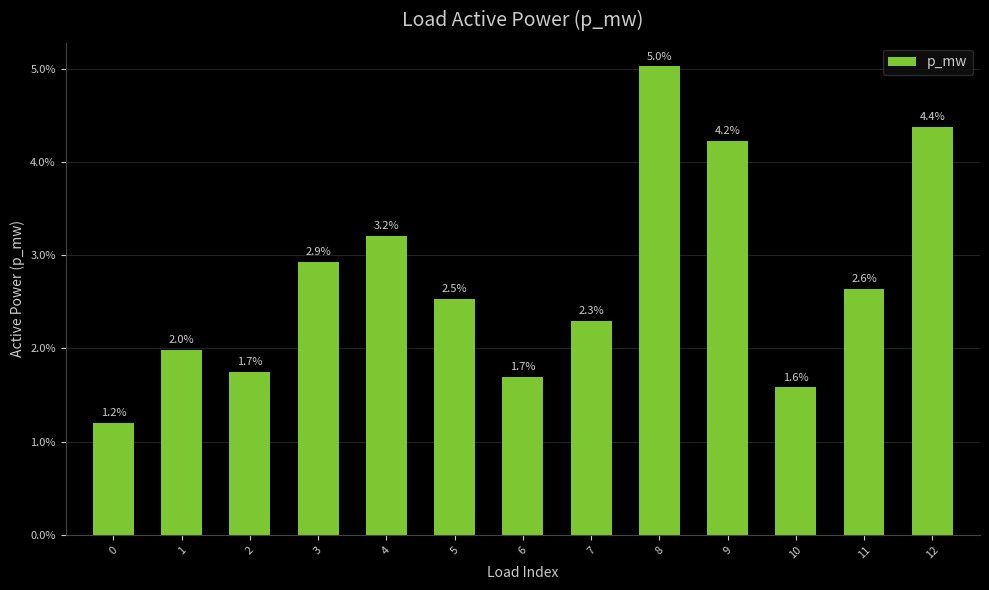

List the labels in order of value, smallest first.

0, 10, 6, 2, 1, 7, 5, 11, 3, 4, 9, 12, 8